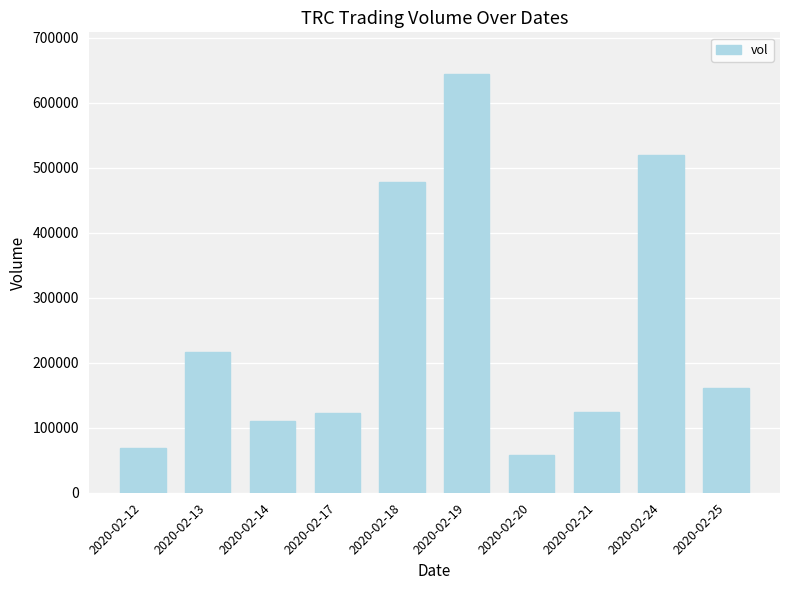

Is it true that the value at 2020-02-12 is 68400?

True